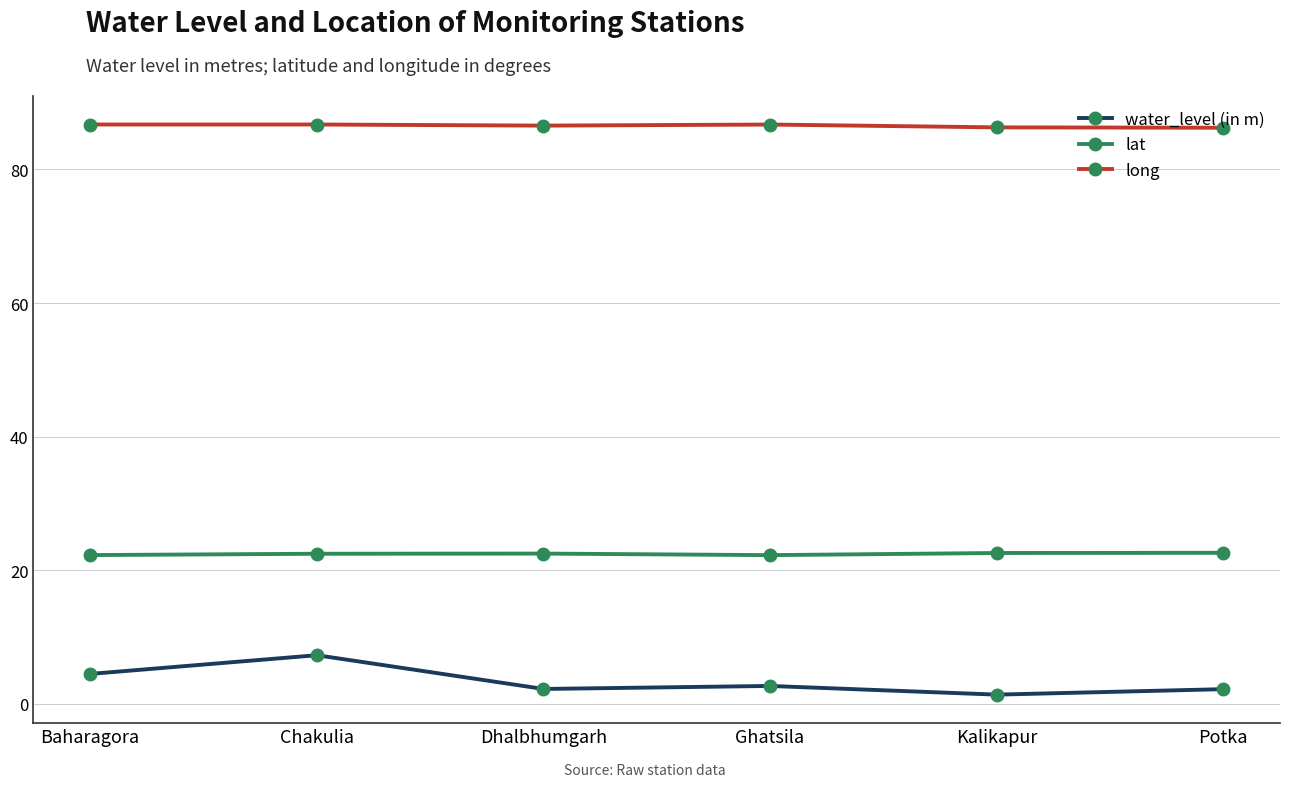

The lat series shows 22.3 at Ghatsila. True or false?

True